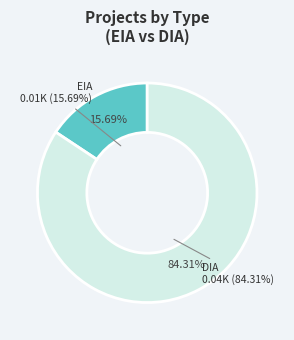

How many slices are in this pie chart?

2